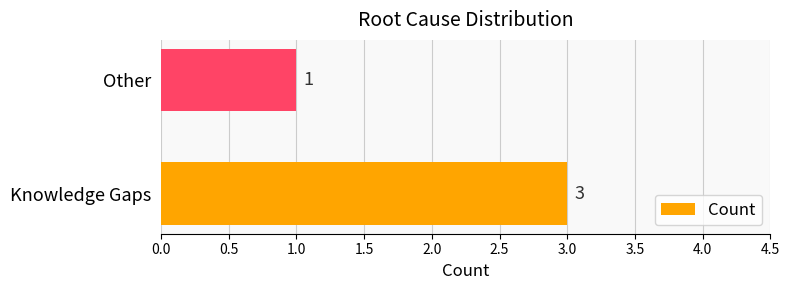

The chart shows a value of 4 at Knowledge Gaps. True or false?

False